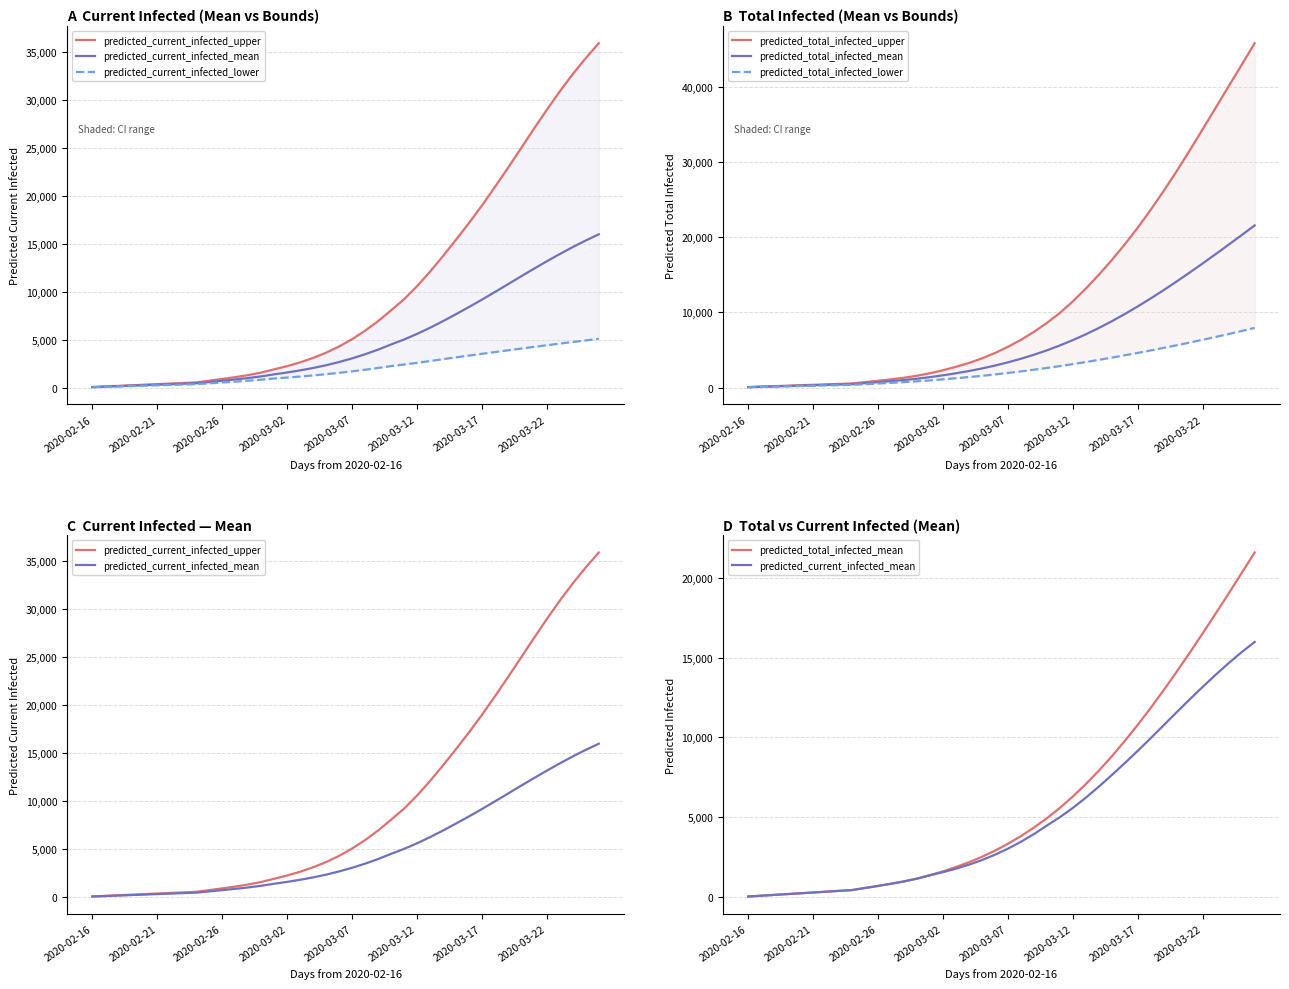

Which series changed the most between 2020-02-16 and 29?

predicted_total_infected_upper